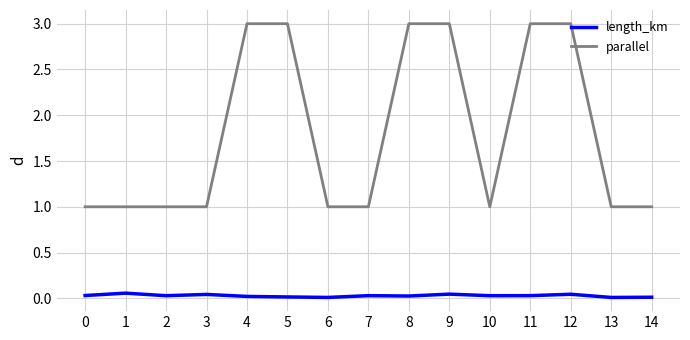

Is it true that parallel equals 1.0 at 6?

True